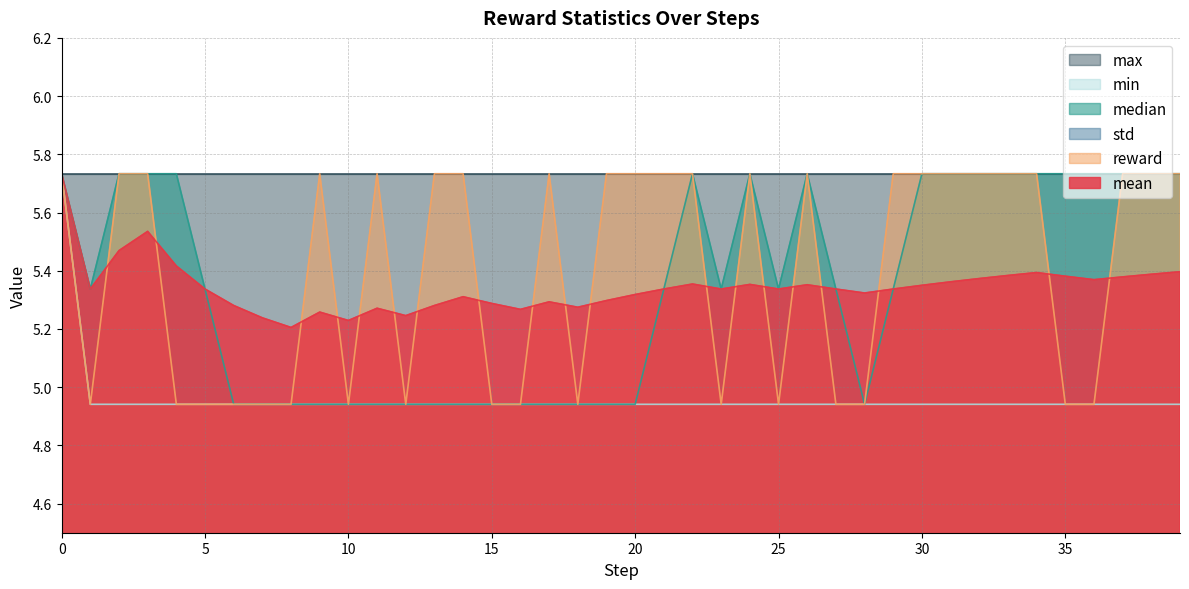

What is the maximum value shown in the chart?

5.7